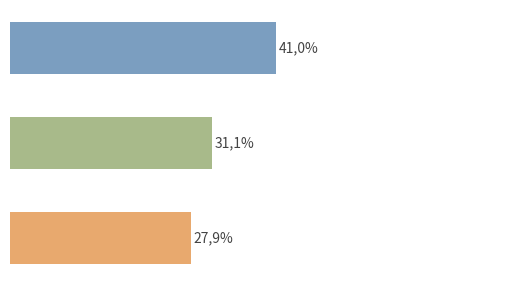

What is the average value?

33.3